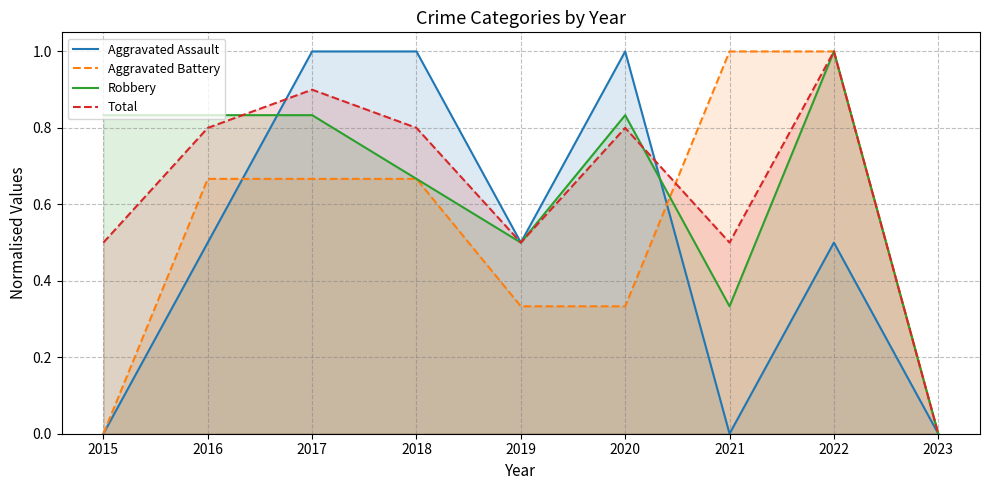

List the labels in order of Total value, smallest first.

2023, 2015, 2019, 2021, 2016, 2018, 2020, 2017, 2022